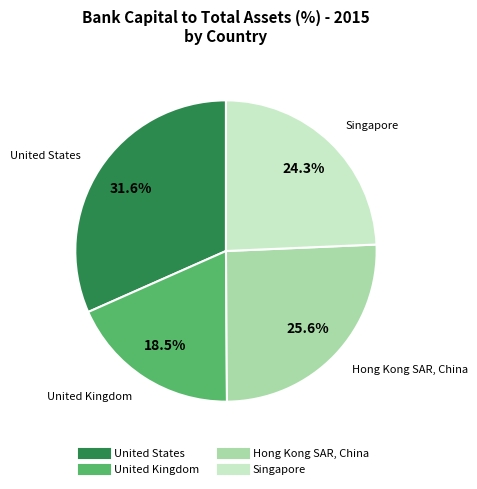

Is there any slice that represents more than half of the pie?

No